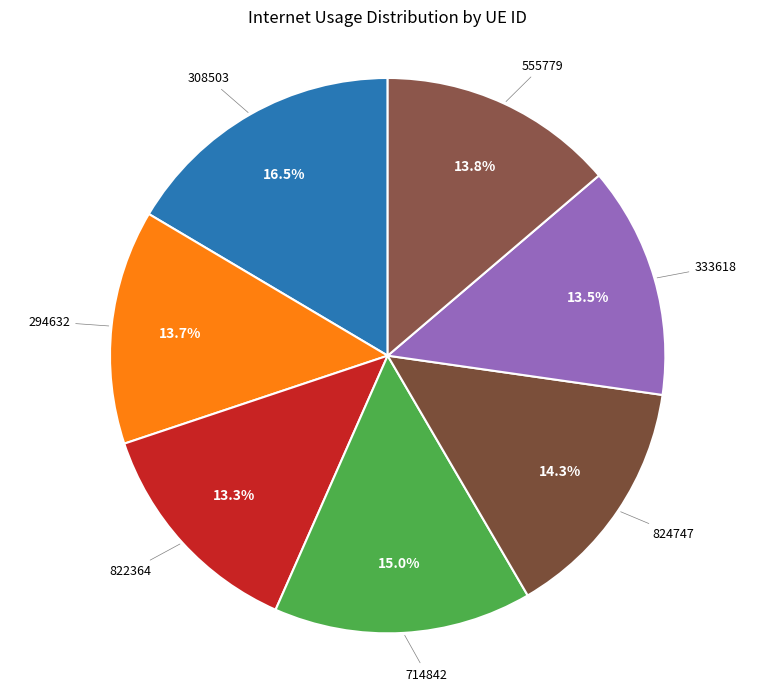

Is it true that 822364 is 8% of the pie?

False